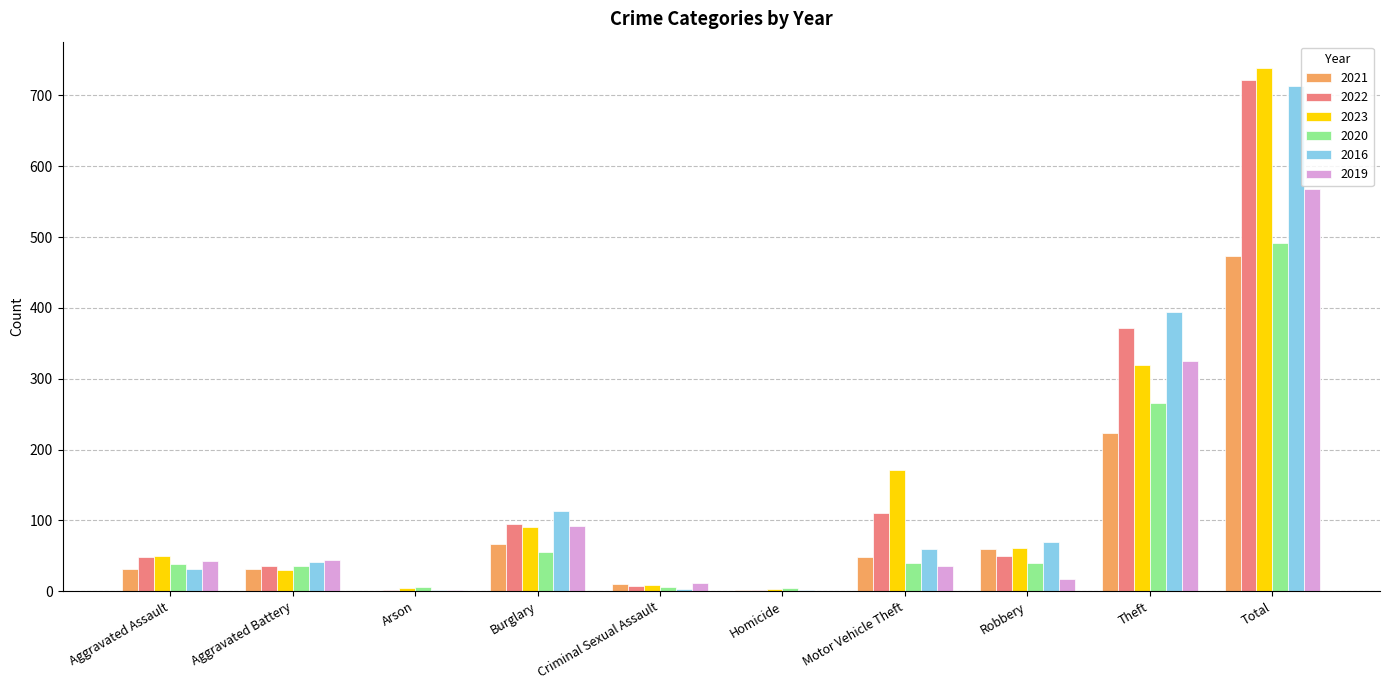

The value of 2023 at Theft is 182. True or false?

False